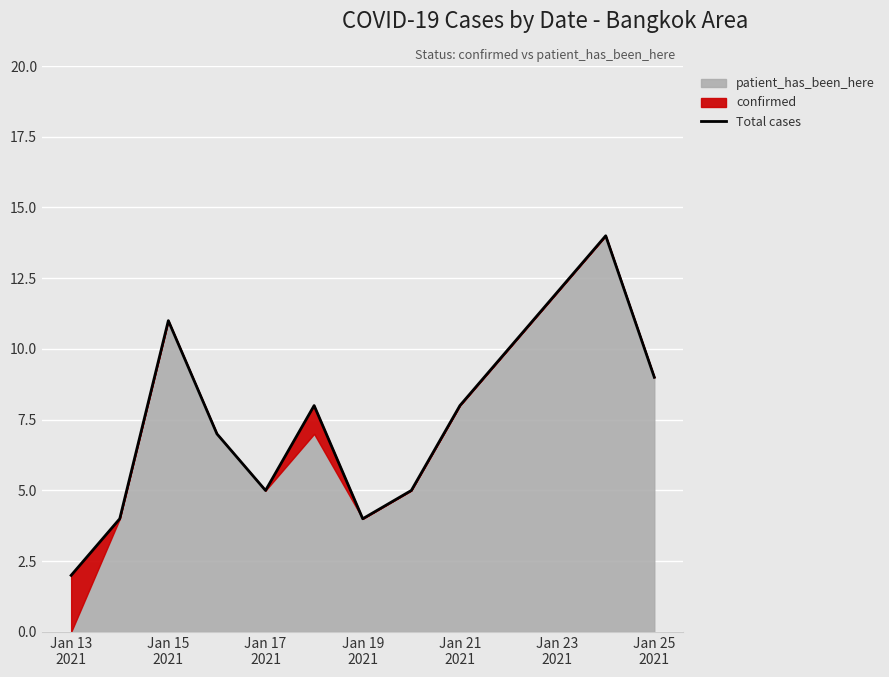

How many categories are shown in the chart?

13